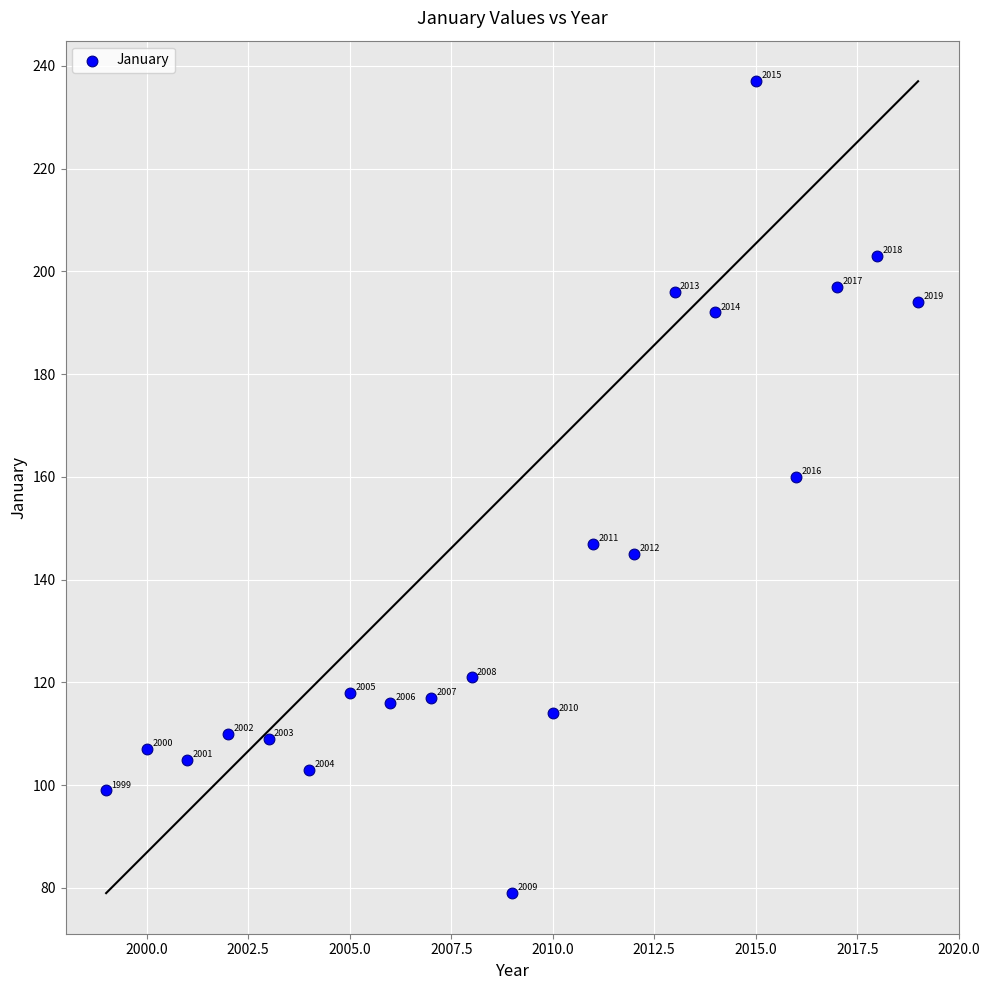

What is the range of Y values (max minus min)?

158